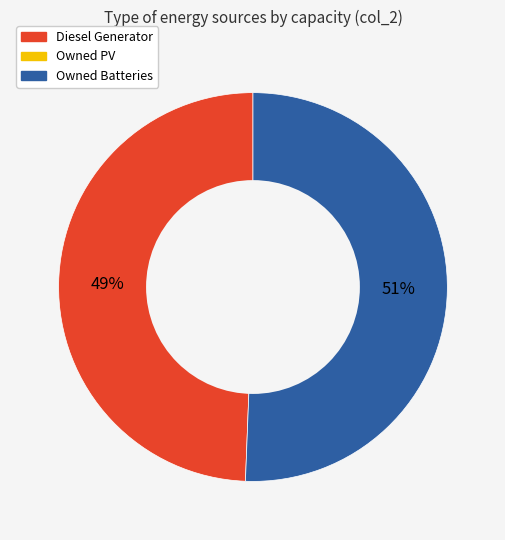

To the nearest percent, what is the average slice percentage?

50%